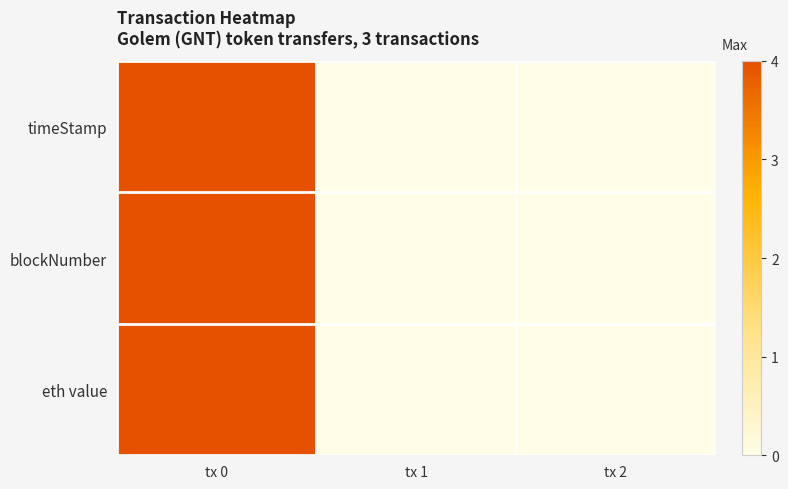

How many distinct data groups are displayed?

3